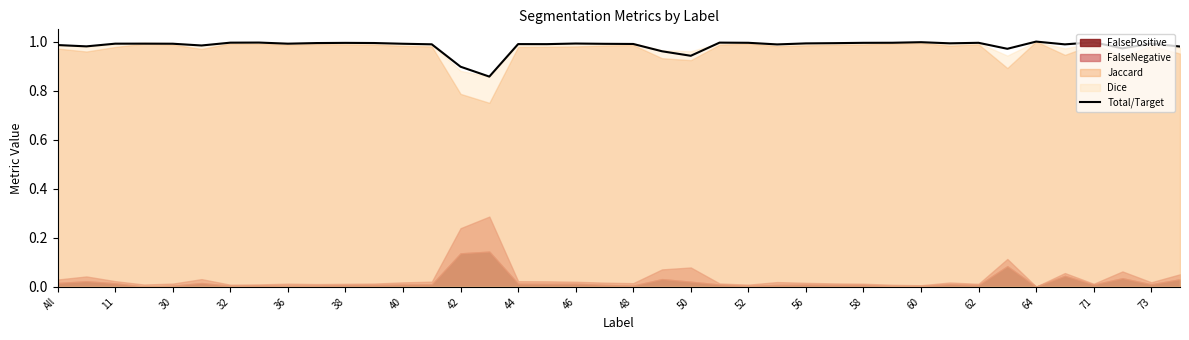

True or false: Total/Target has a value of 1.8 at 52.

False